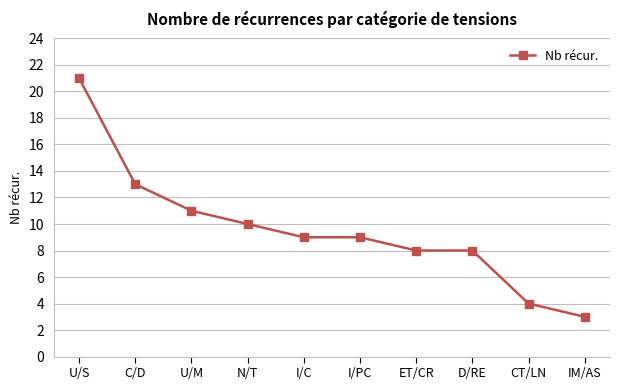

Between C/D and IM/AS, which is larger?

C/D